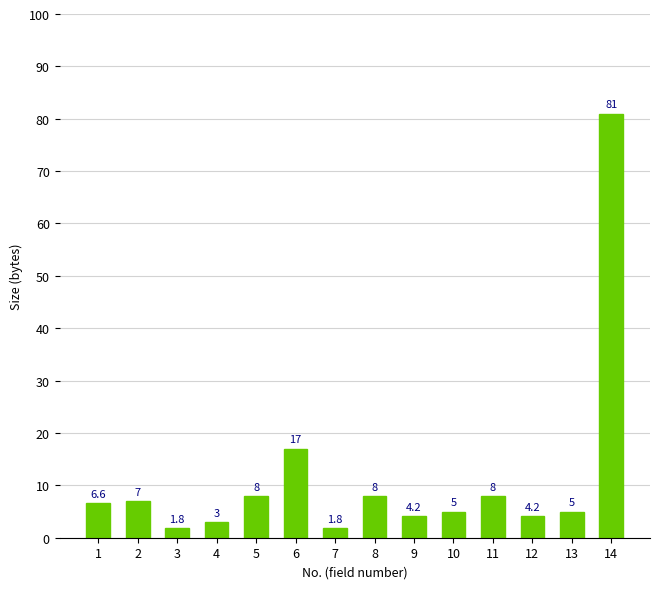

What is the smallest value displayed?

1.8